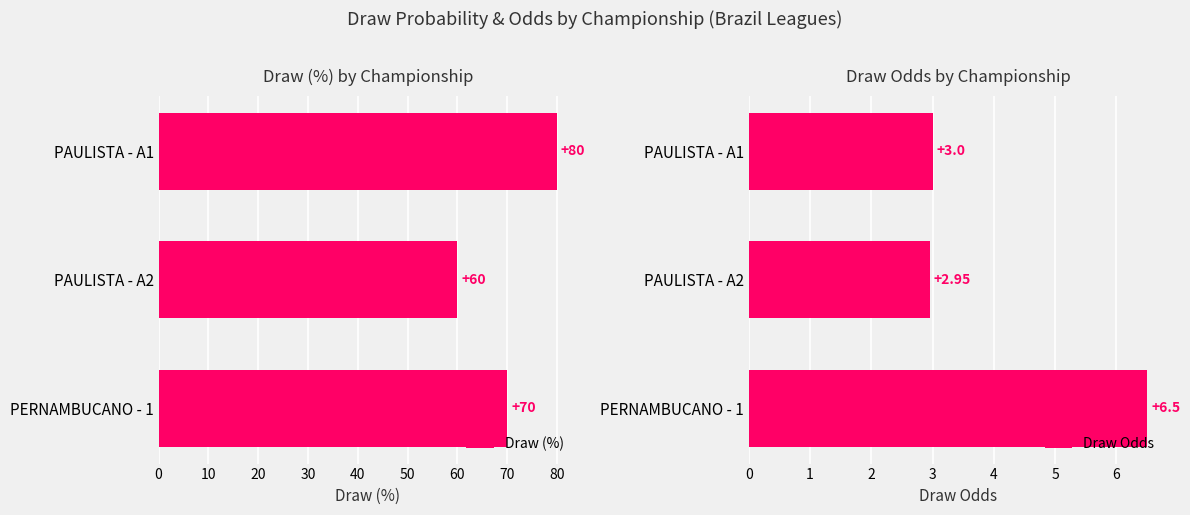

What is the difference between the maximum and second lowest values in the Draw (%) series?

10